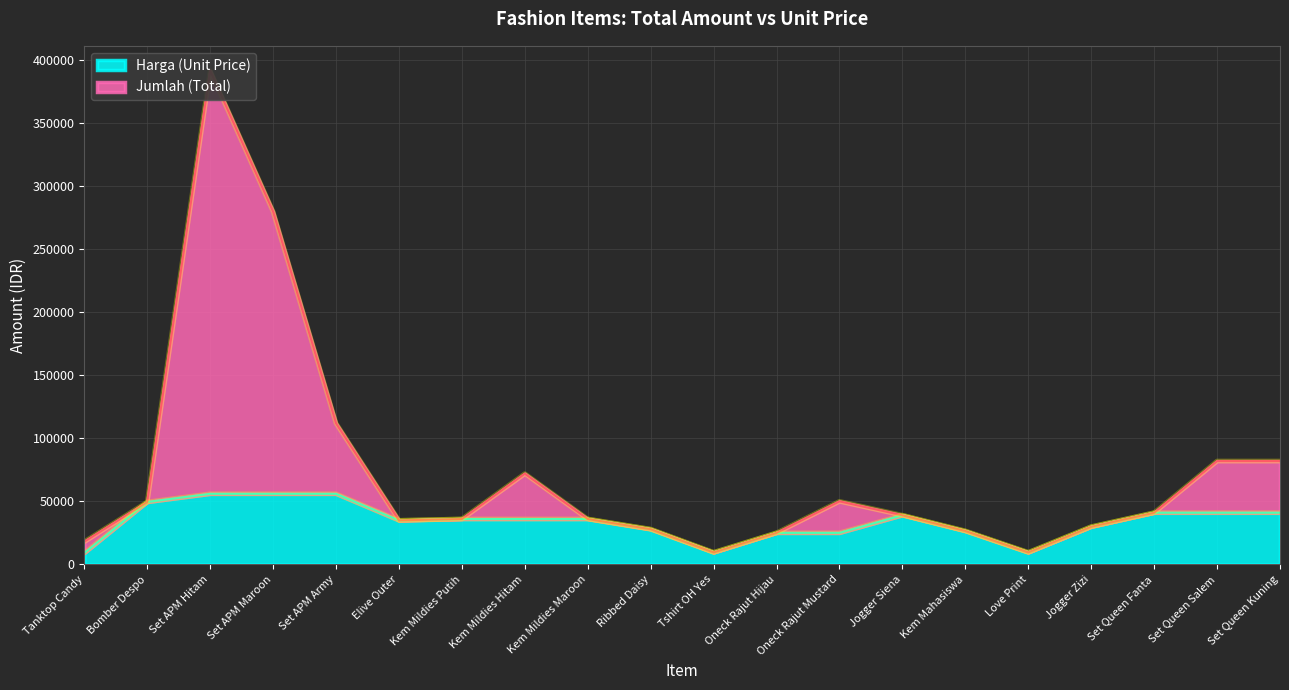

What is the label of the 5th point from the left?

Set APM Army